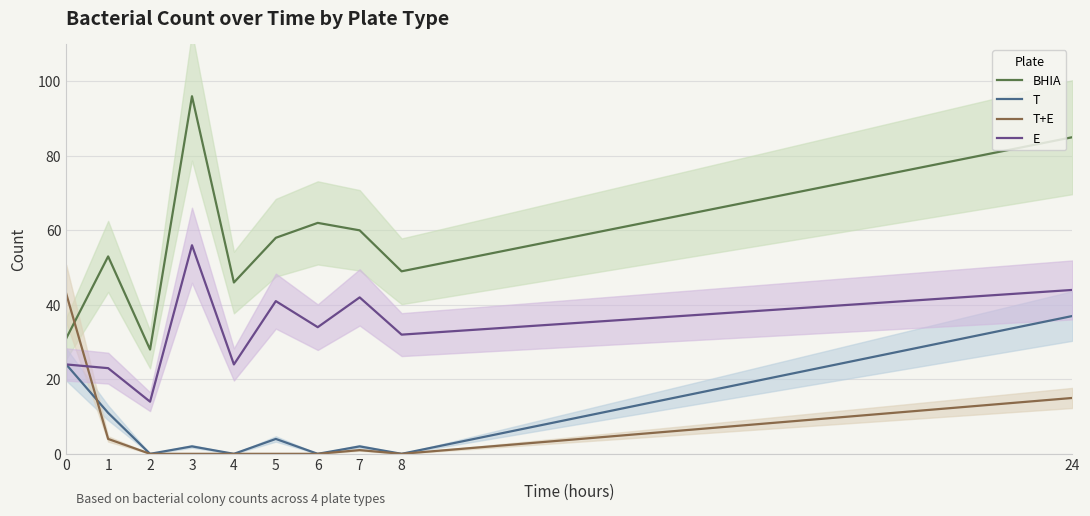

What is the difference between the maximum and minimum values in the BHIA series?

68